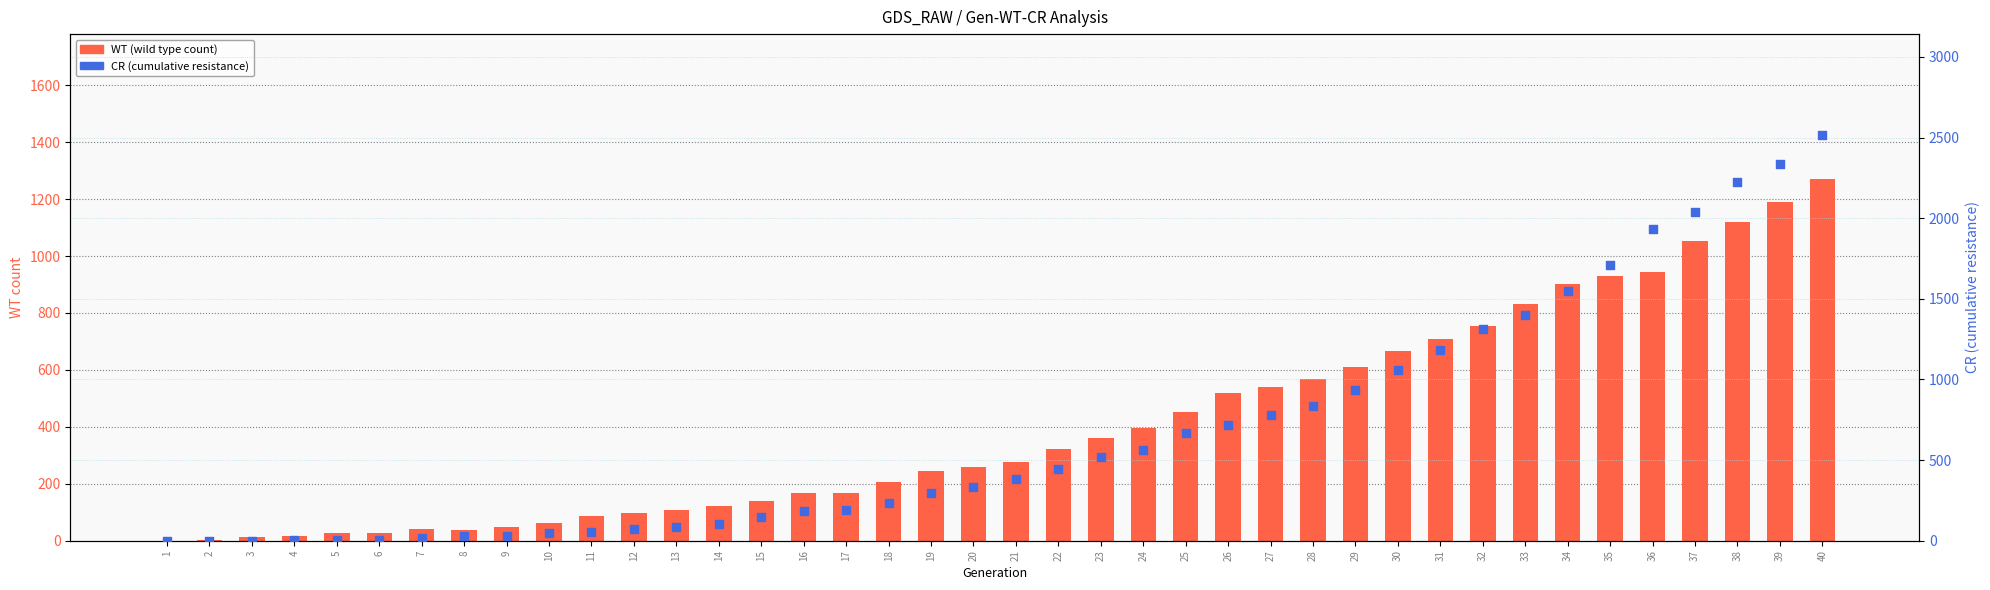

At how many categories does at least one series exceed 1264?

9